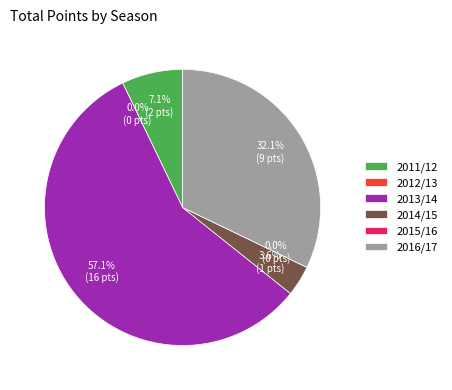

Rank the categories by value from lowest to highest.

2012/13, 2015/16, 2014/15, 2011/12, 2016/17, 2013/14